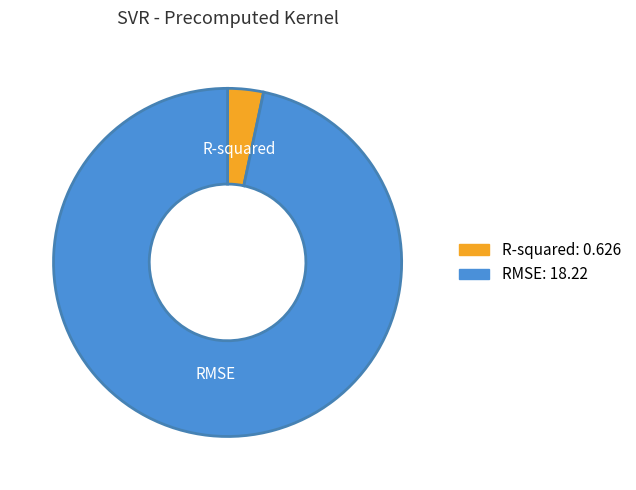

How many segments does this pie chart have?

2